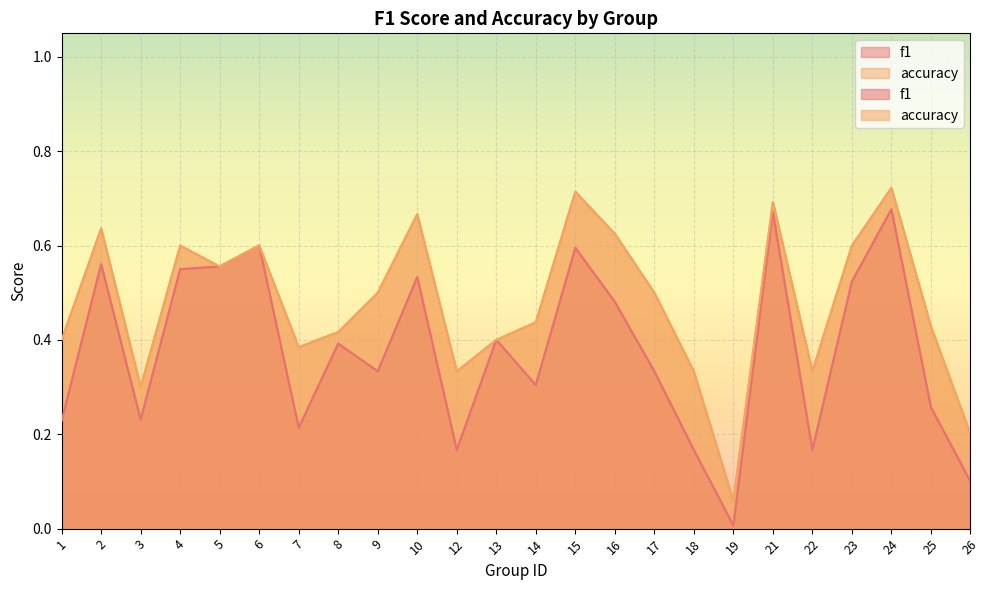

What are all the series names shown in the legend?

f1, accuracy